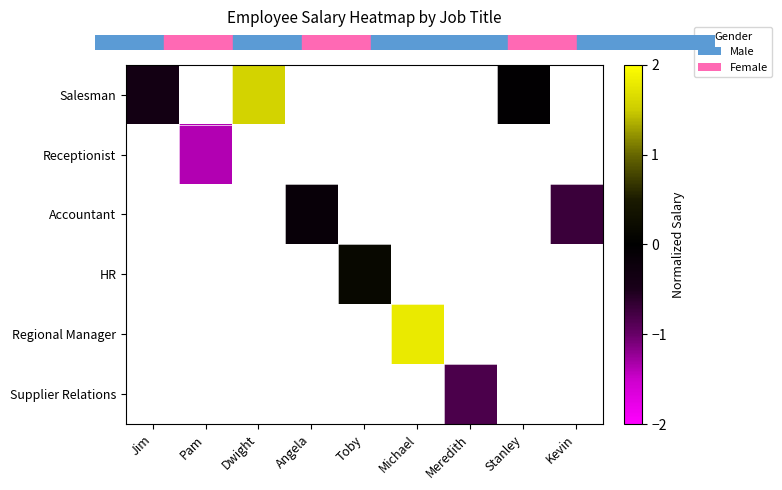

Which series has the widest spread of values?

Salesman